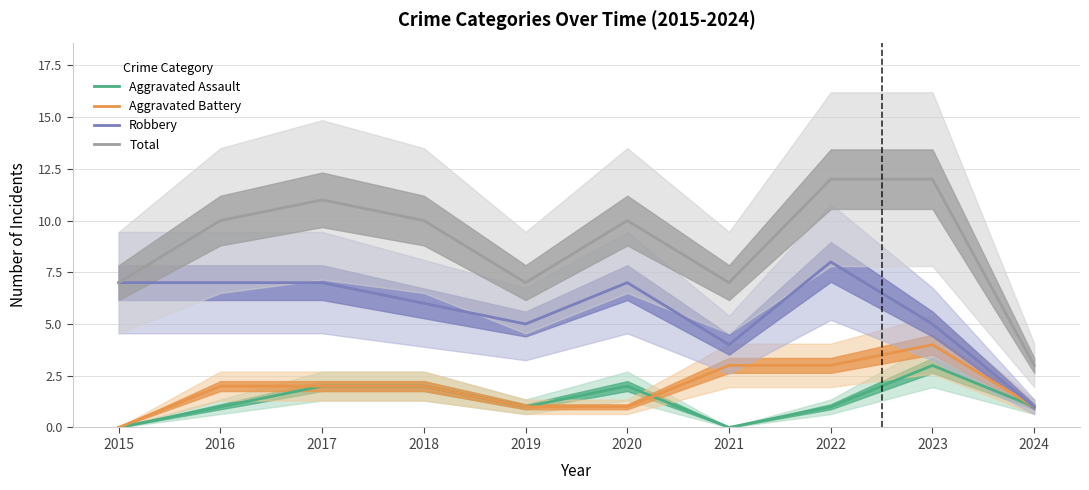

True or false: Aggravated Assault and Robbery cross at least once.

False